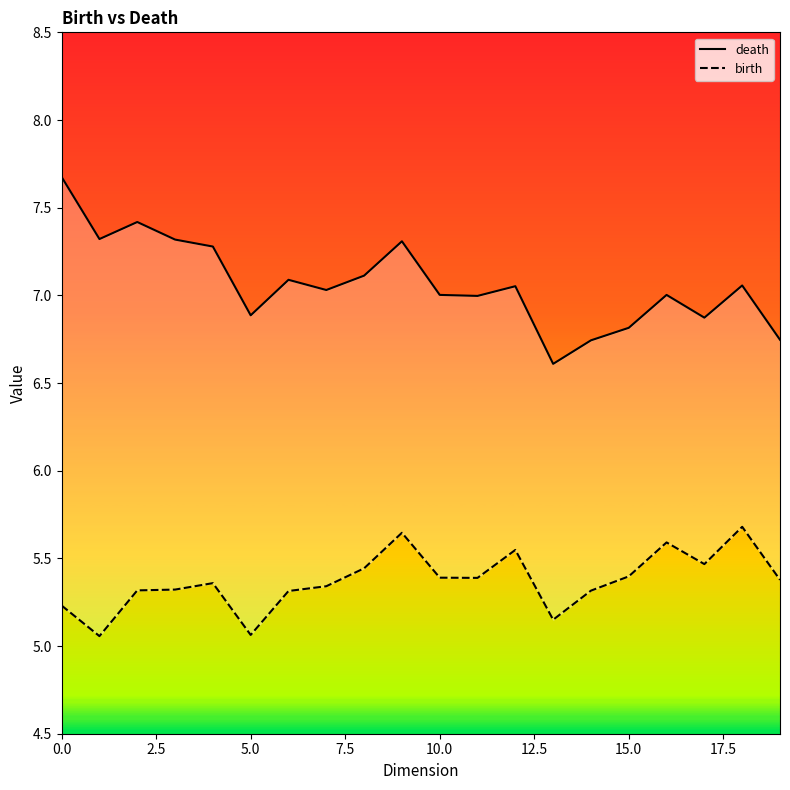

Which series changed the most between 12 and 17?

death